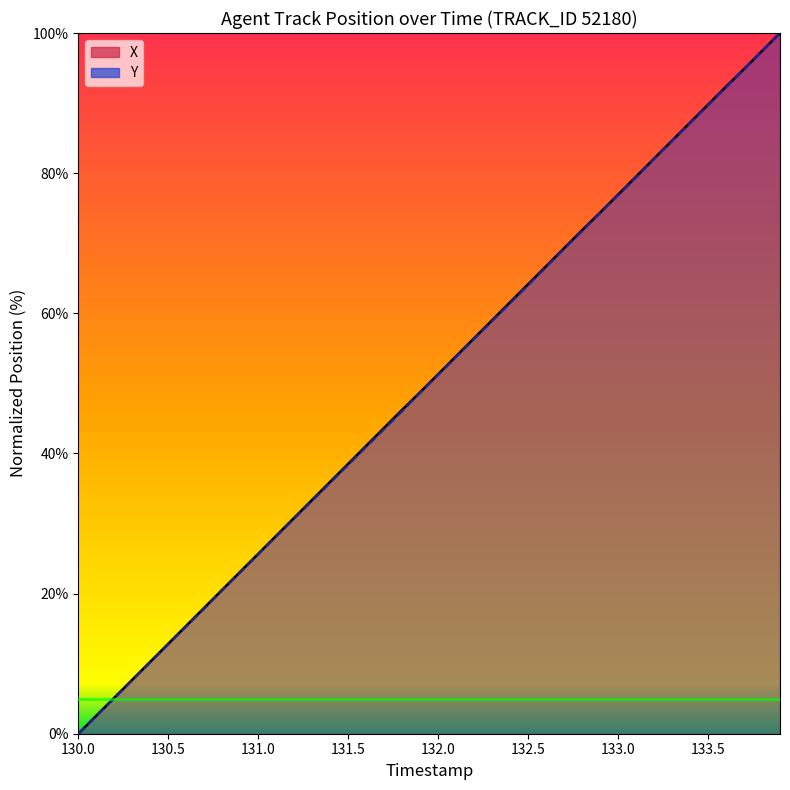

True or false: Y (line) has a value of 104.2 at 133.0.

False